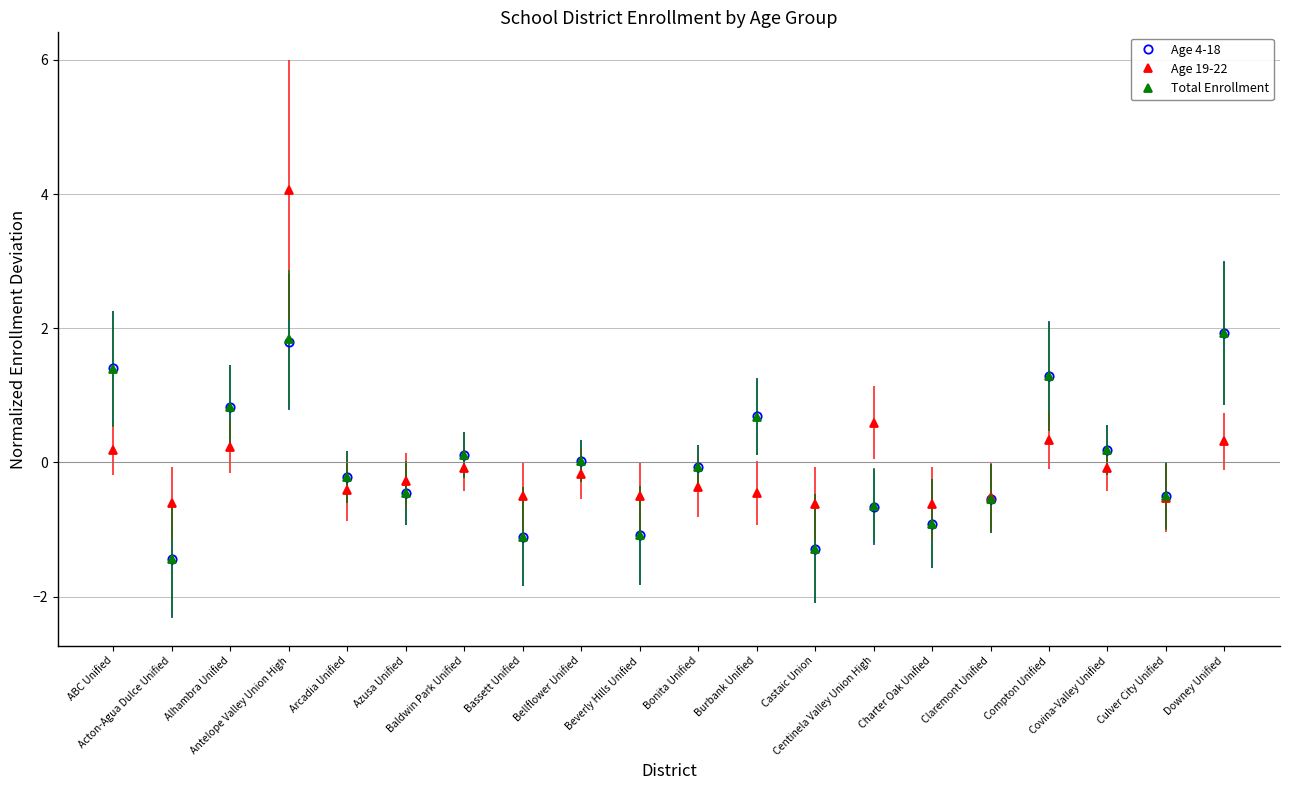

Count the number of data series in this chart.

3